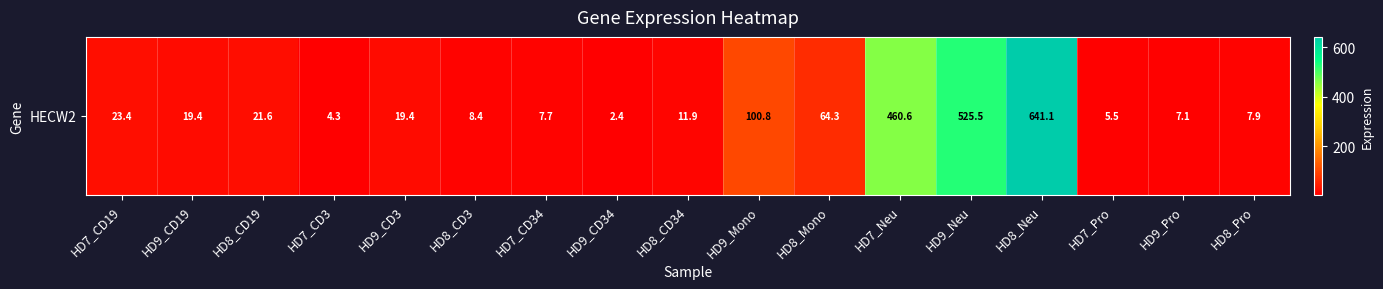

What is the sum of all values?

1931.3